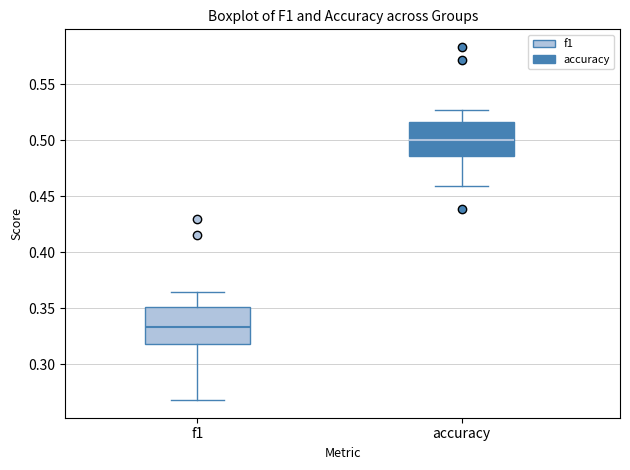

Where is the lower edge of the box for f1 on the y-axis? The values are not printed on the chart, so give them approximately, as read against the axis.

0.320